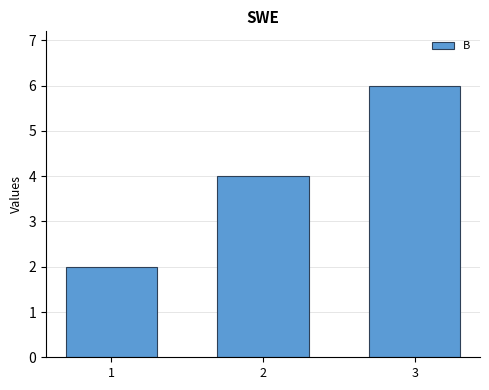

What is the change in value from 1 to 3?

+4